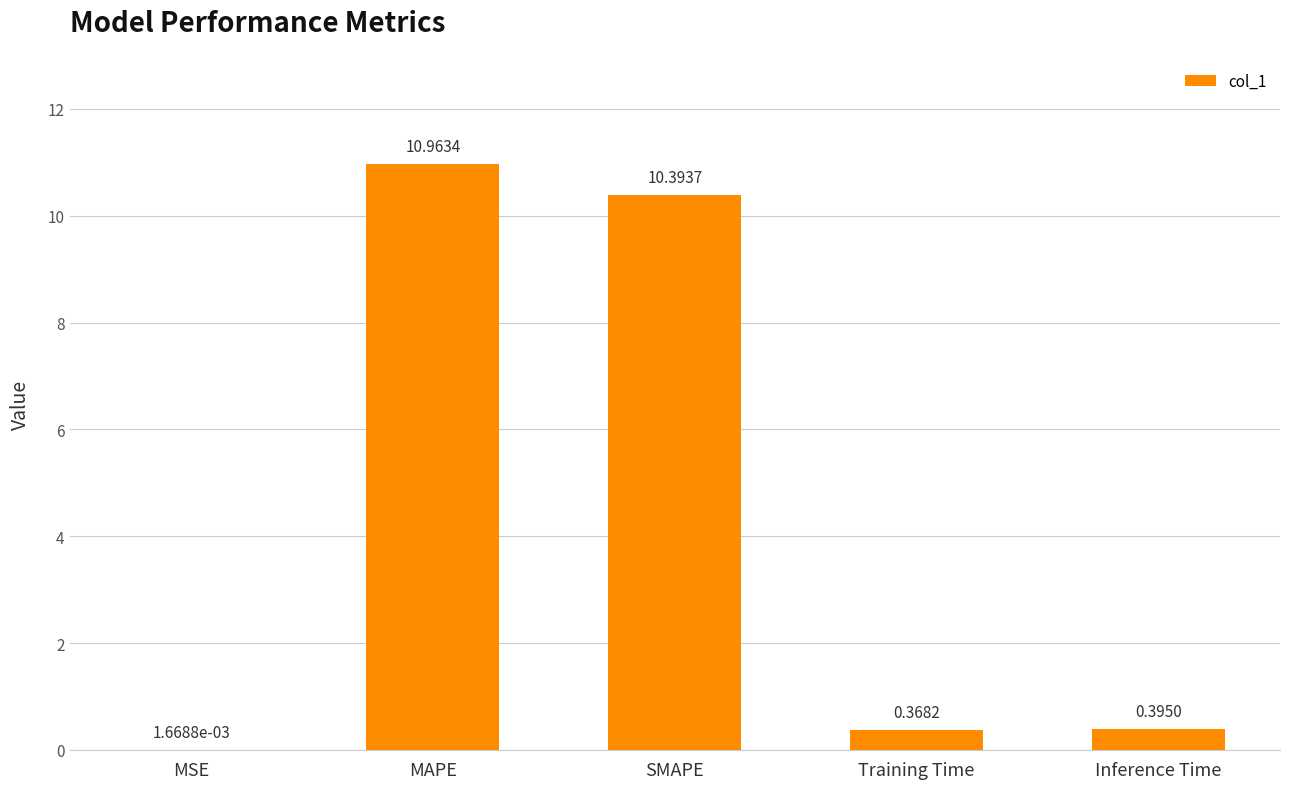

Is it true that the value at SMAPE is 10.4?

True